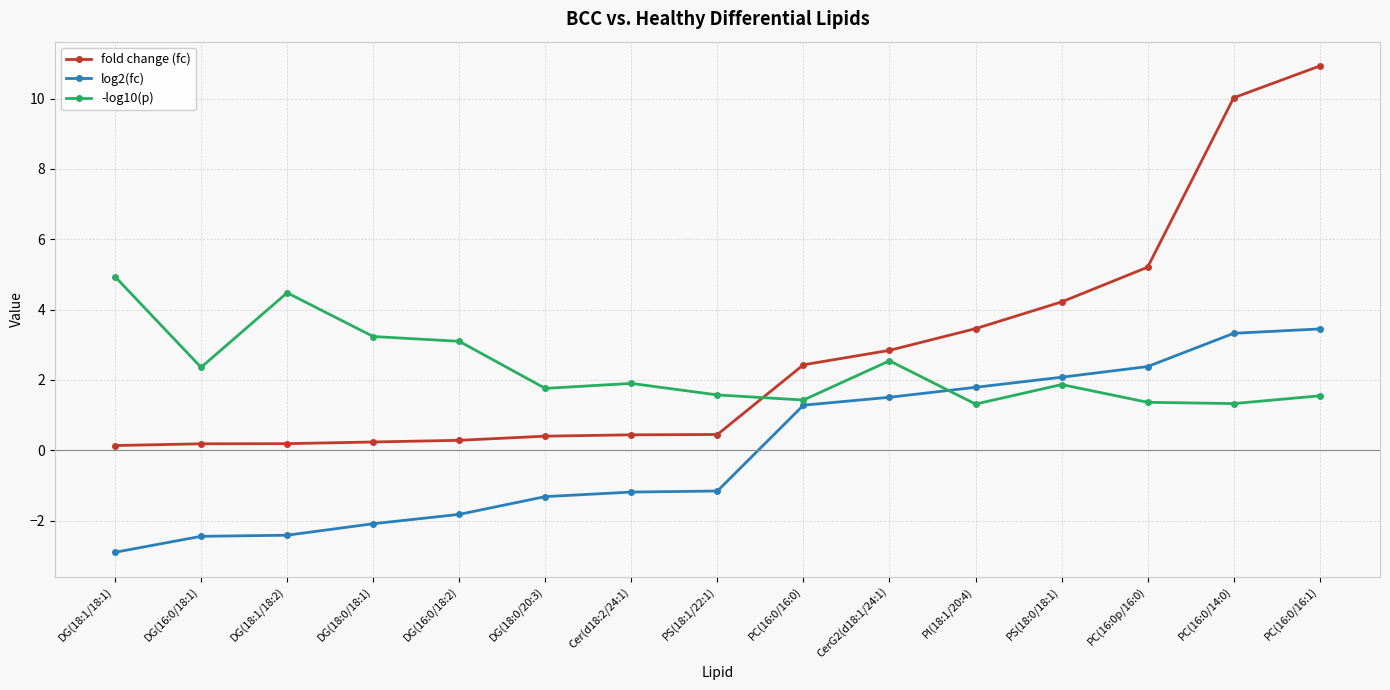

What is the average value of the -log10(p) series?

2.3